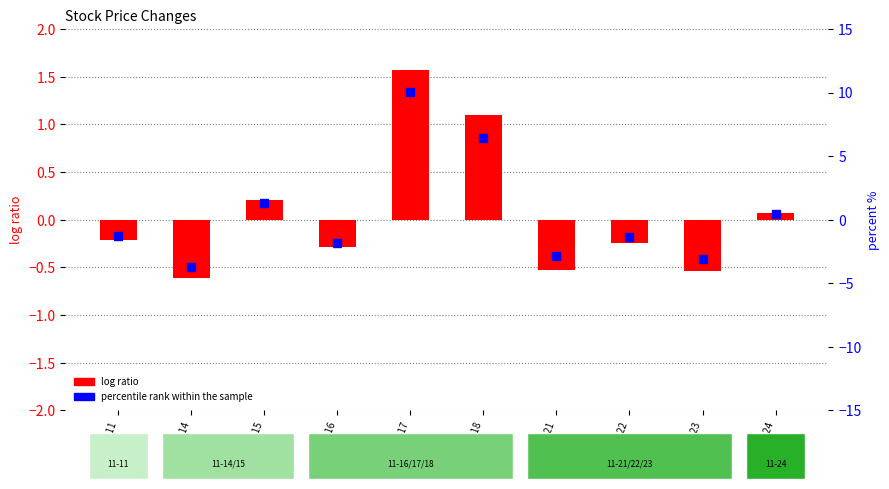

At which label does the data first exceed 0?

2022-11-15